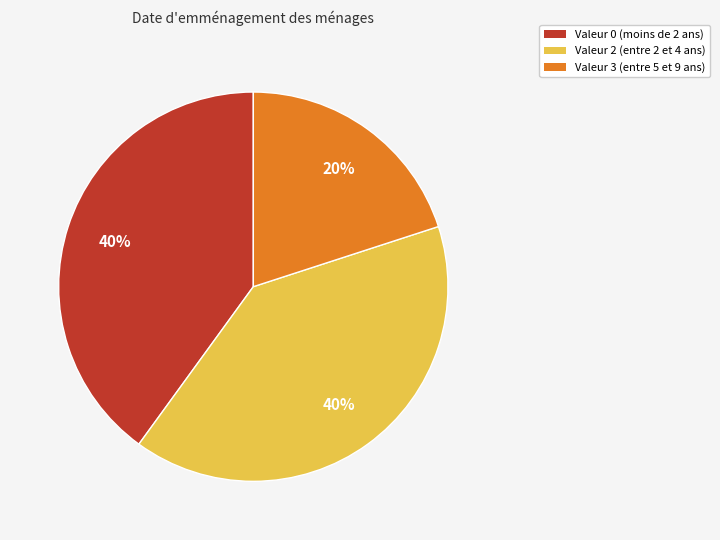

Does any single category account for the majority?

No